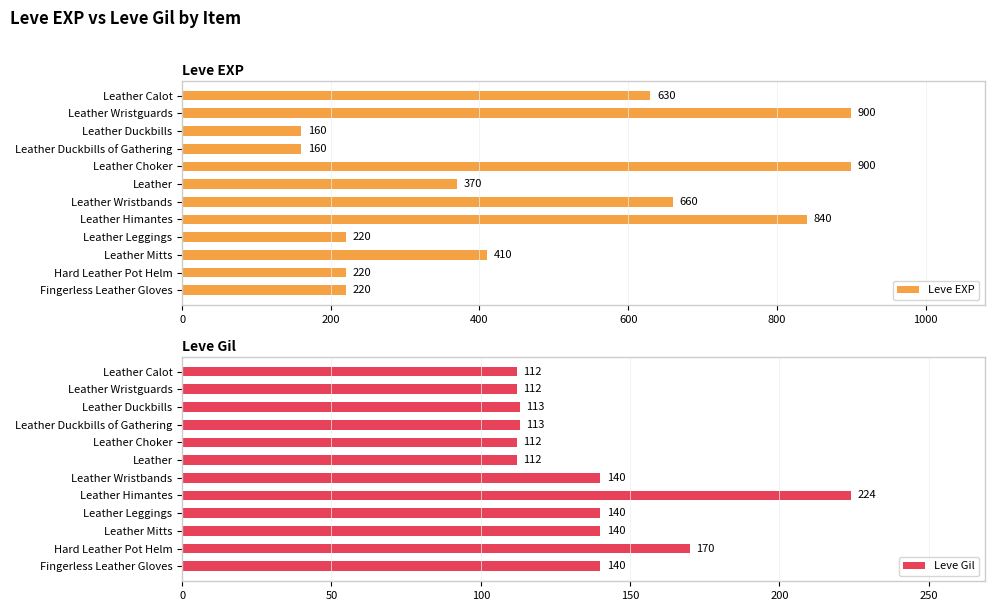

Count the number of data series in this chart.

2